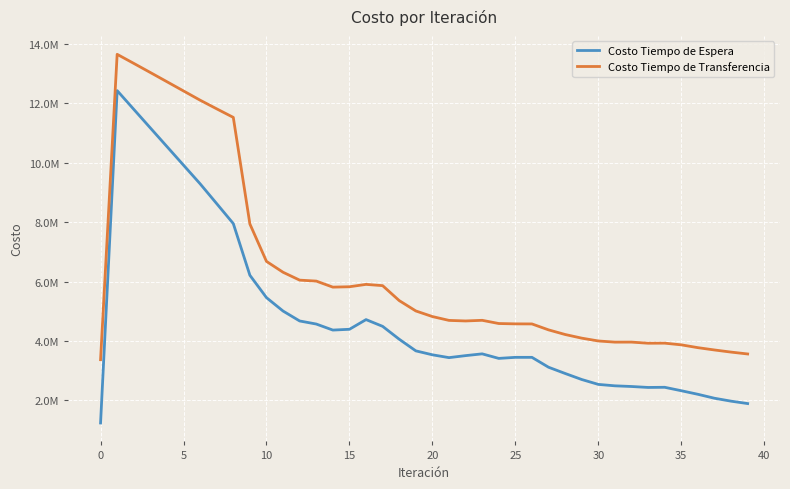

Does the chart display data point markers on the line(s)?

No